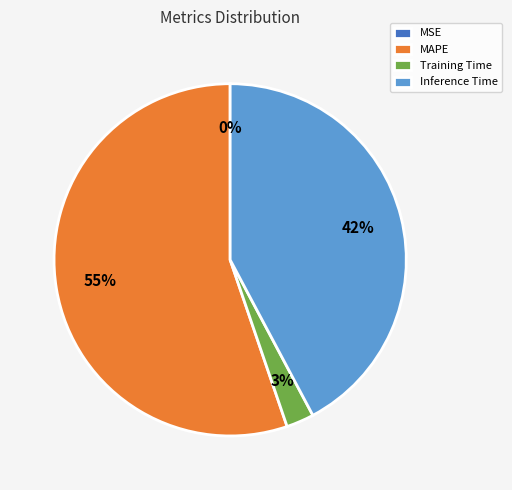

Does Inference Time represent more than half of the total?

No